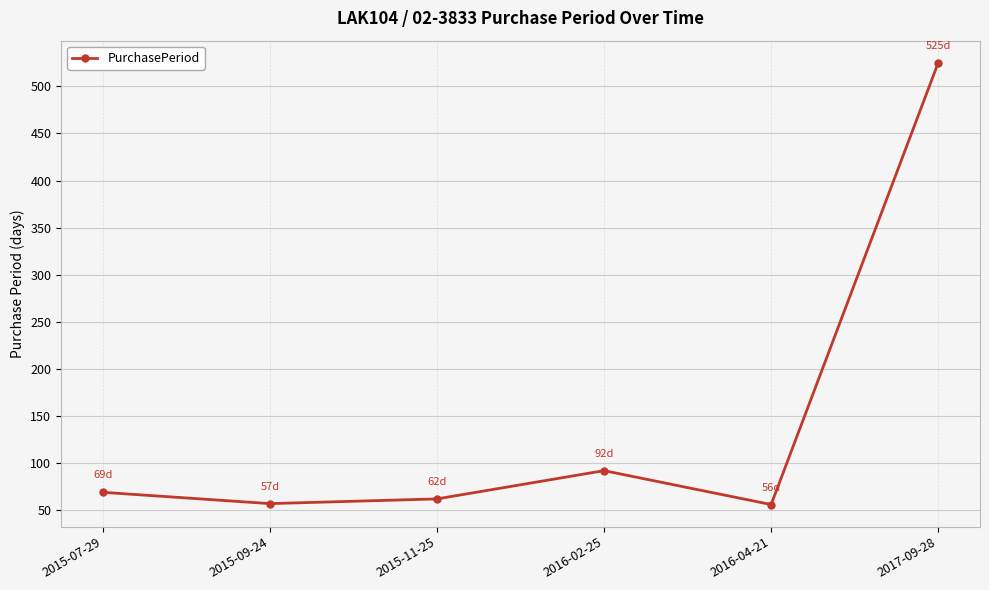

What is the smallest value displayed?

56